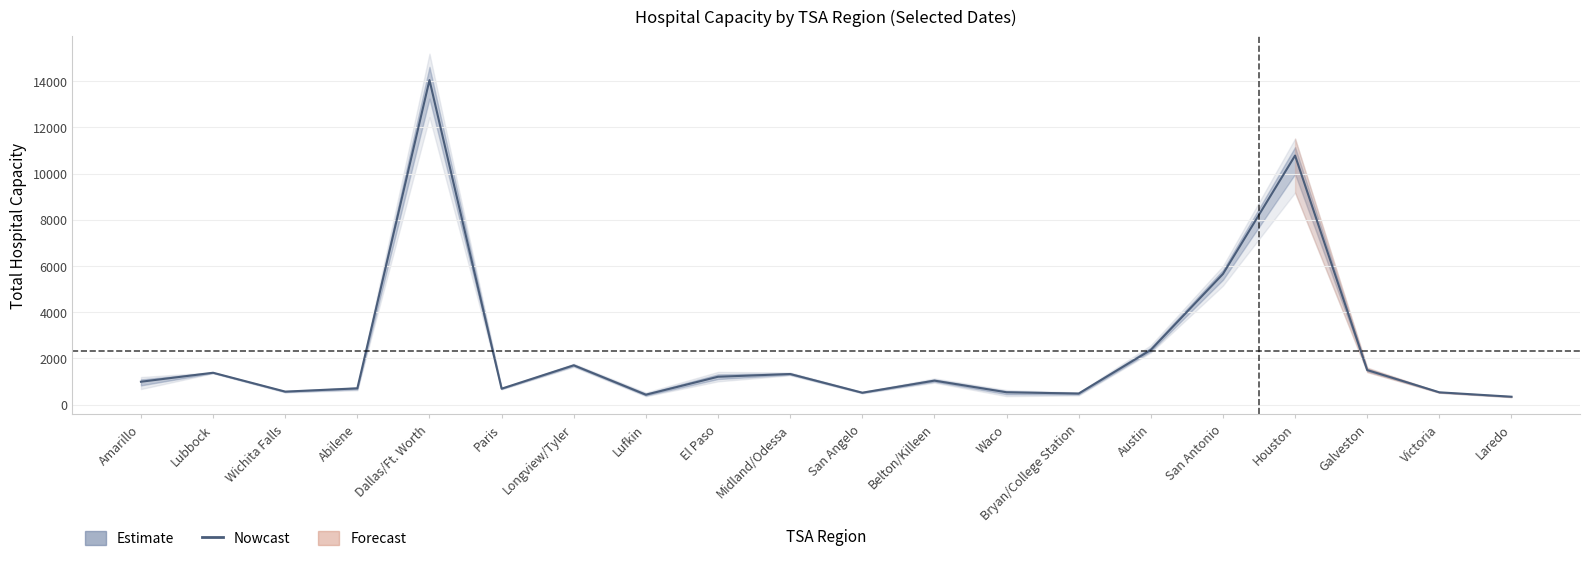

The value at Galveston is 889.3. True or false?

False